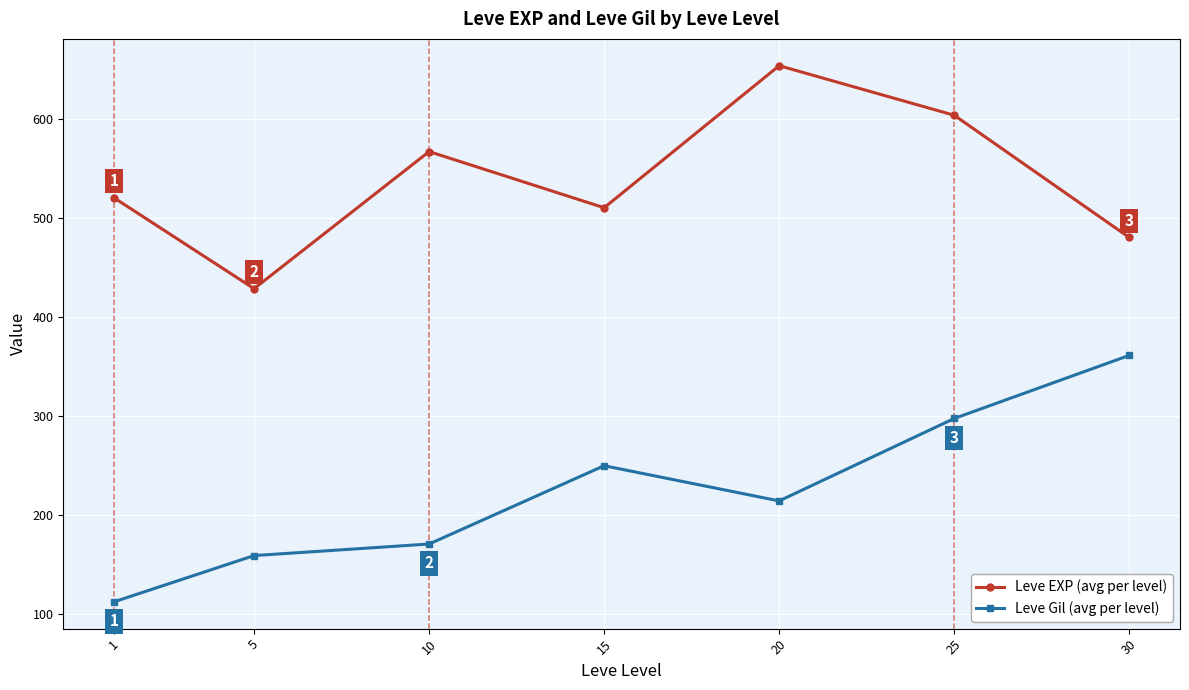

What is the lowest value of the Leve EXP (avg per level) series?

428.3